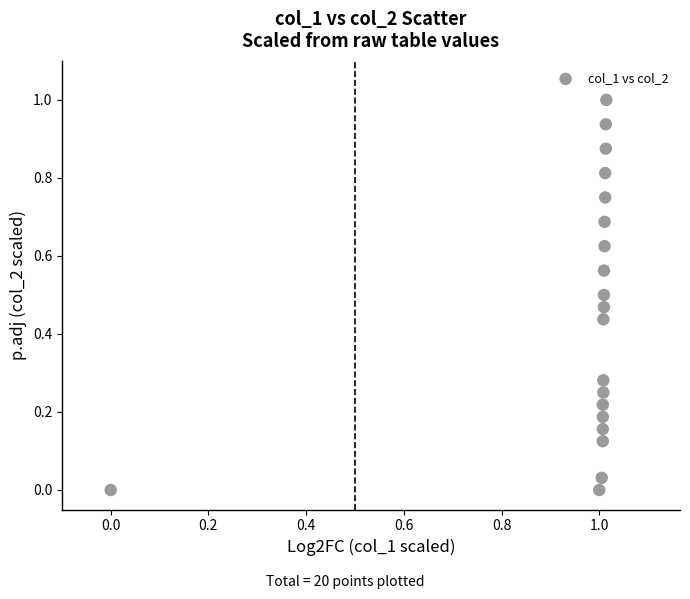

What is the range of X values (max minus min)?

1.0